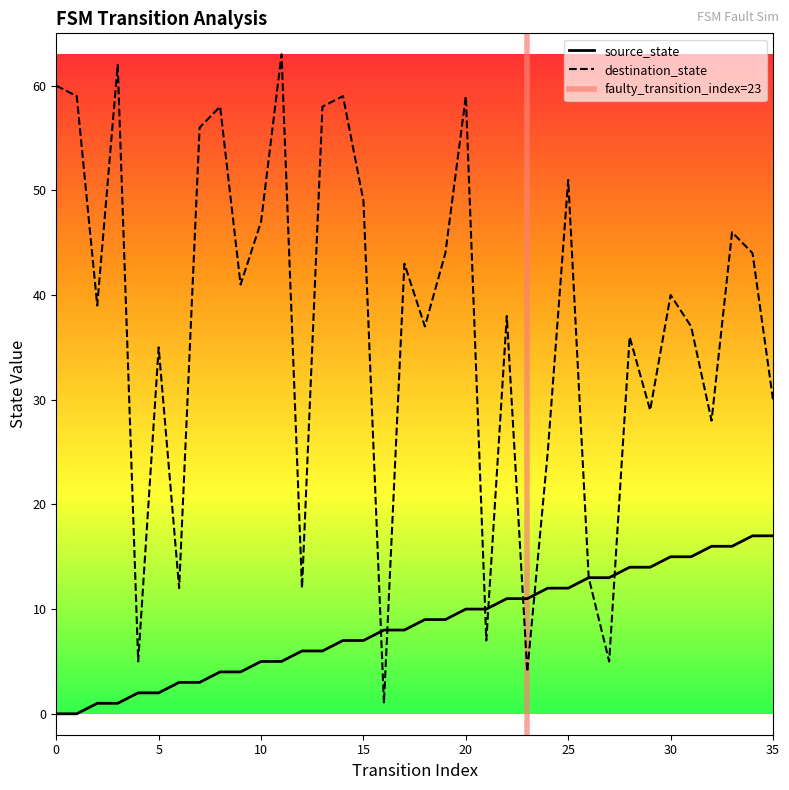

Where is source_state nearest to the value 8?

16